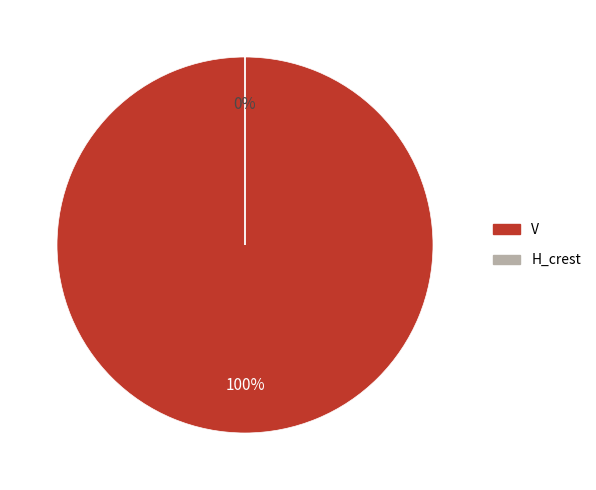

Is there any slice that represents more than half of the pie?

Yes